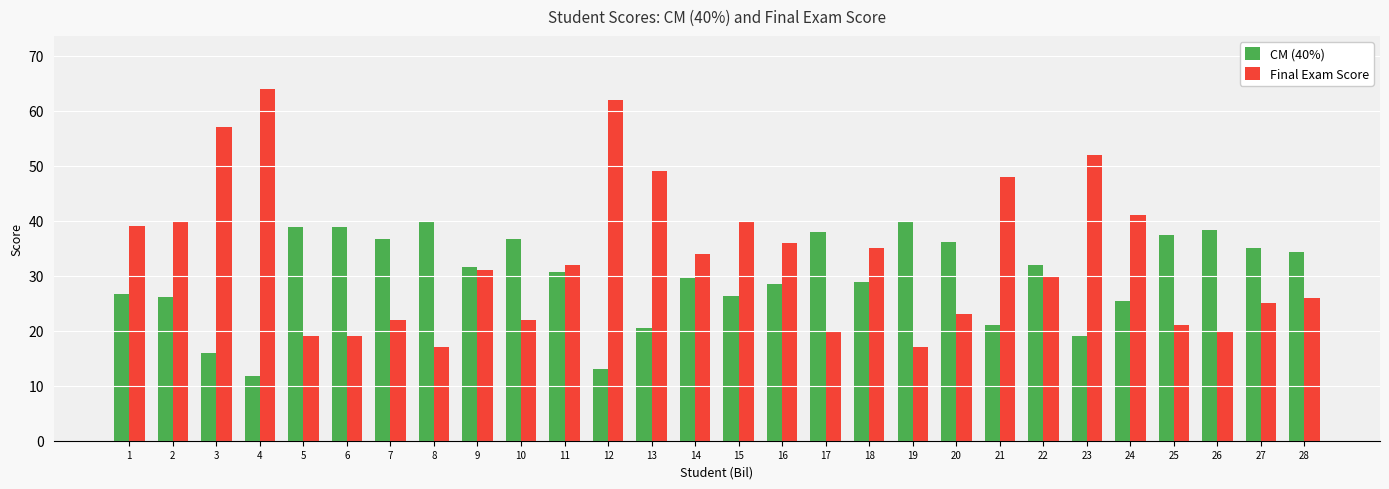

List the series in order of their peak value, lowest first.

CM (40%), Final Exam Score